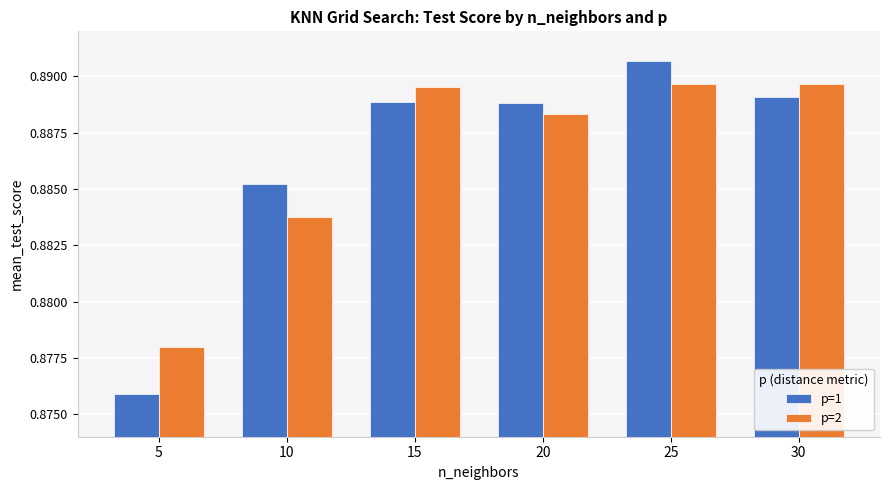

What is the sum of the p=1 values at 30 and 10?

1.8